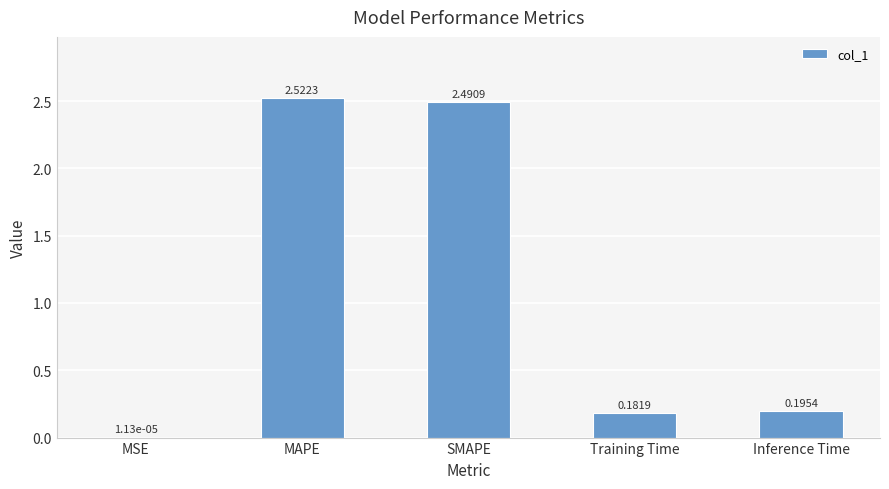

Are the bars horizontal?

No